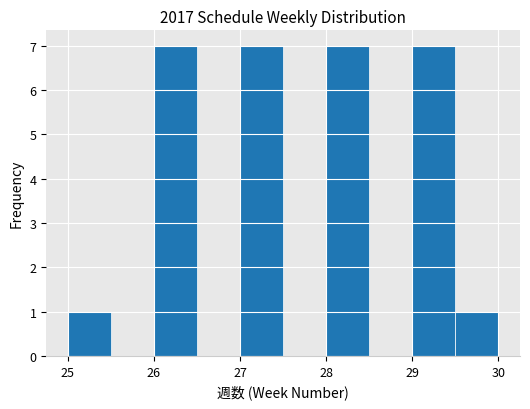

Reading left to right, list every bar in this chart as the range it spans on the x-axis followed by its height. The values are not printed on the chart, so give them approximately, as read against the axis.

25.0 to 25.5: 1
25.5 to 26.0: 0
26.0 to 26.5: 7
26.5 to 27.0: 0
27.0 to 27.5: 7
27.5 to 28.0: 0
28.0 to 28.5: 7
28.5 to 29.0: 0
29.0 to 29.5: 7
29.5 to 30.0: 1